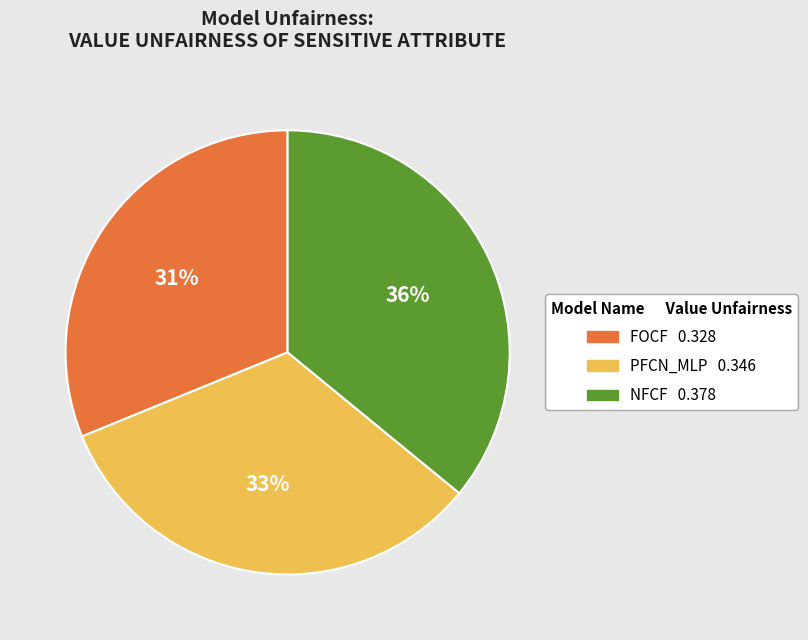

To the nearest percent, what is the combined percentage of FOCF and PFCN_MLP?

64%